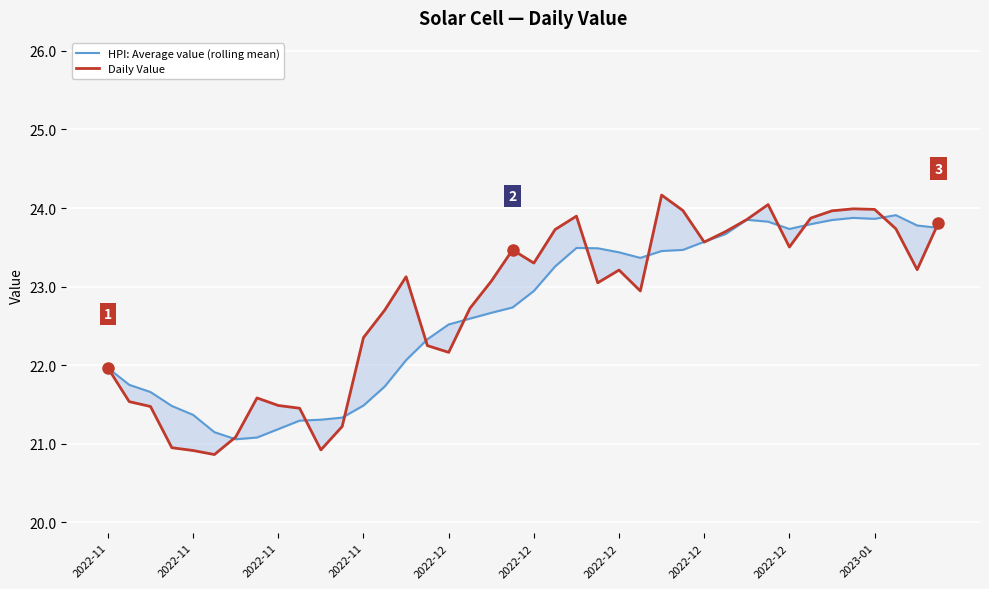

Which series has the largest total across all categories?

Daily Value